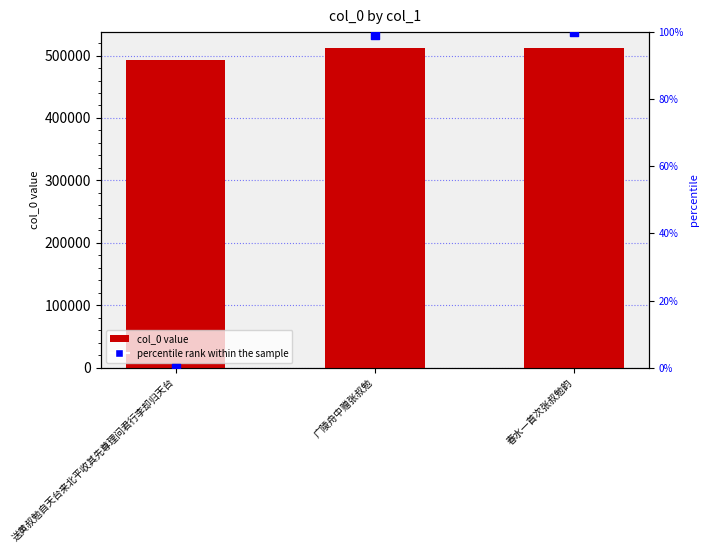

Which series reaches the minimum Y coordinate?

percentile rank within the sample